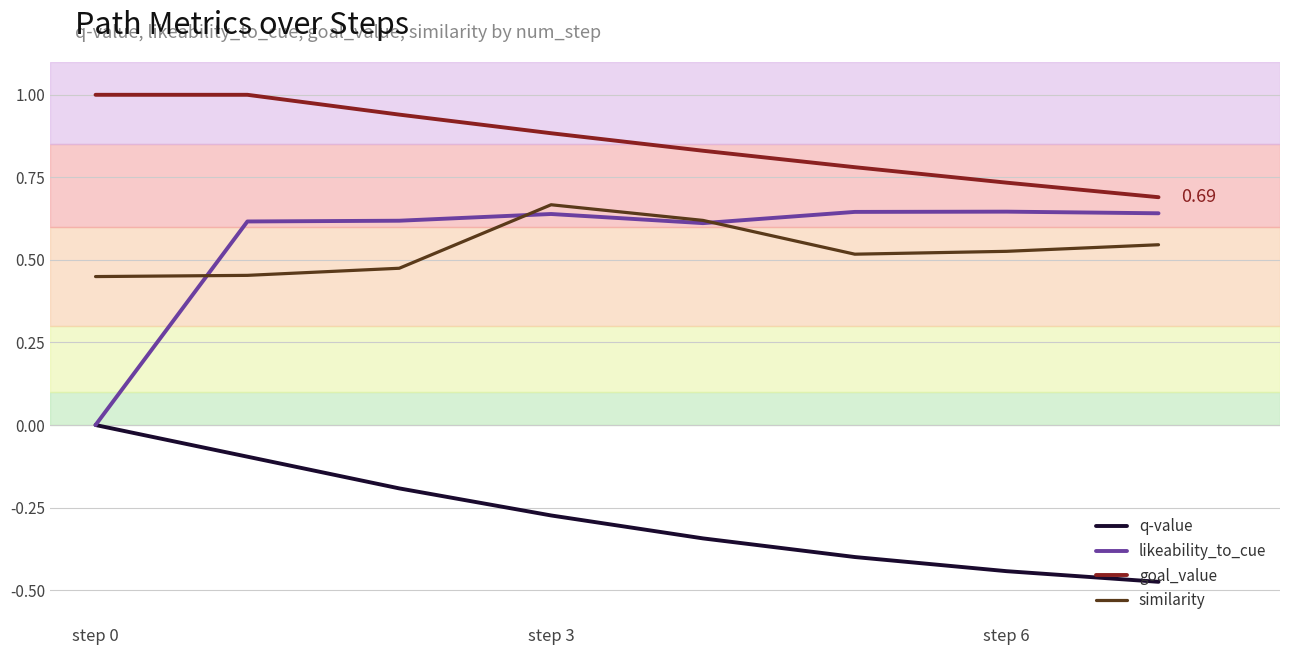

Count the similarity values in the range 0 to 1.

8